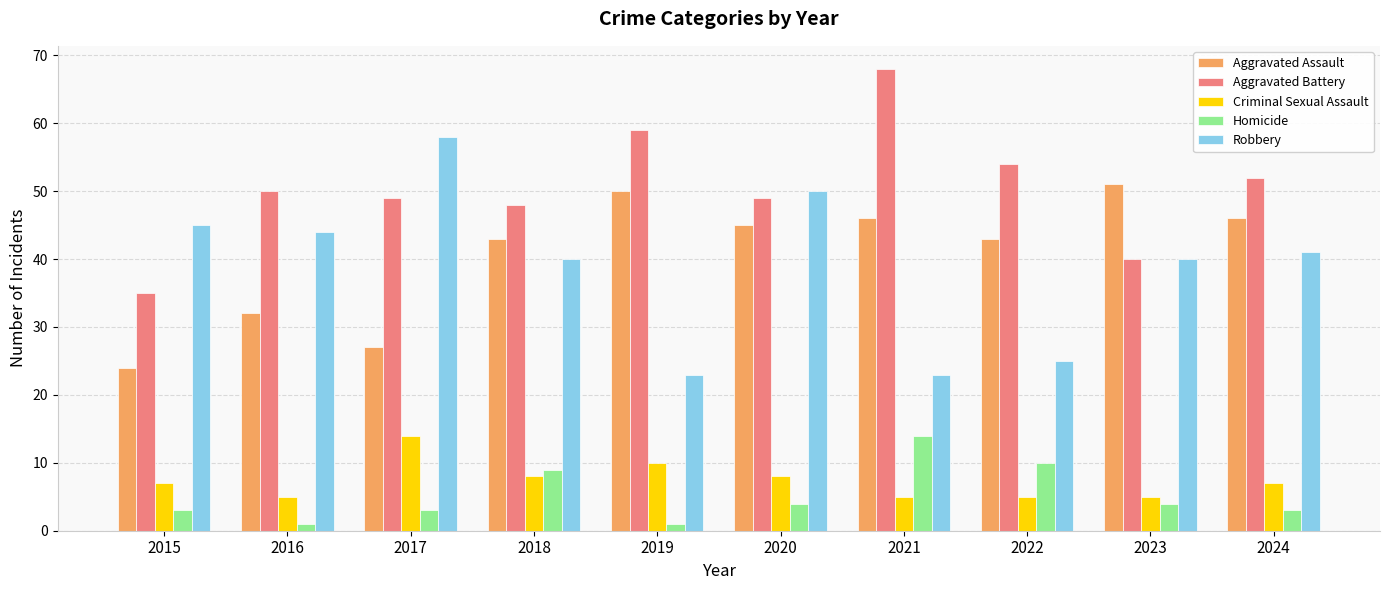

Is the value of Aggravated Battery at 2020 greater than the value of Aggravated Assault at 2020?

Yes